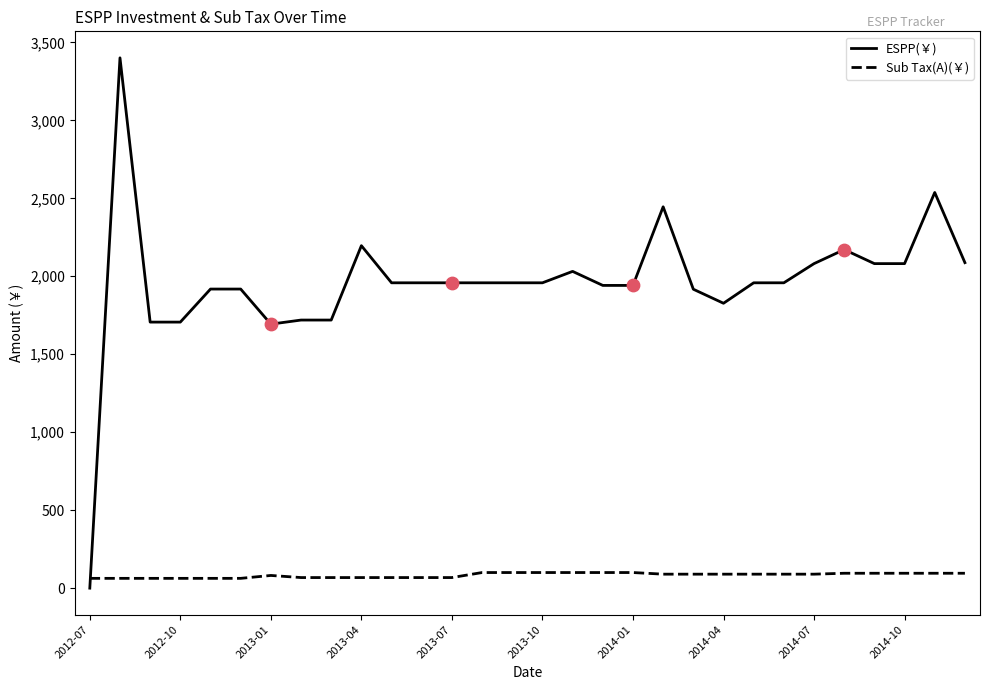

How many intersections are there between Sub Tax(A)(￥) and ESPP(￥)?

1